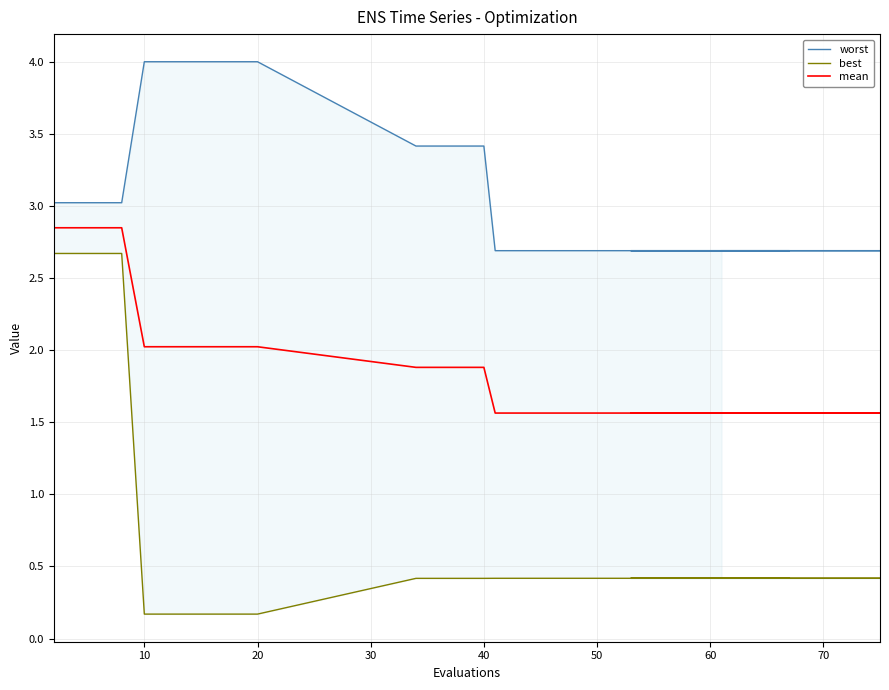

At which label does worst reach its minimum?

60